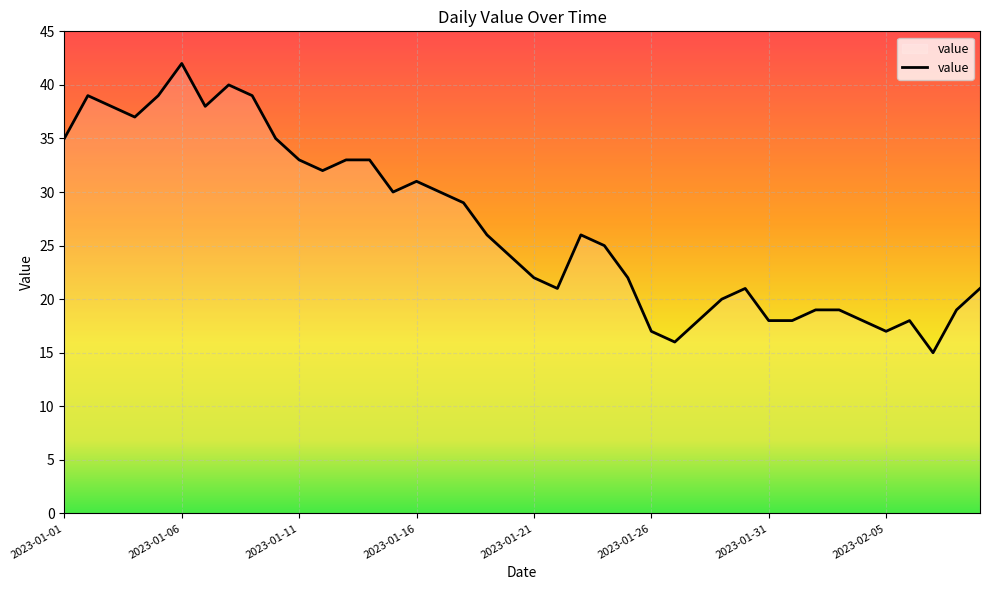

What is the smallest value displayed?

15